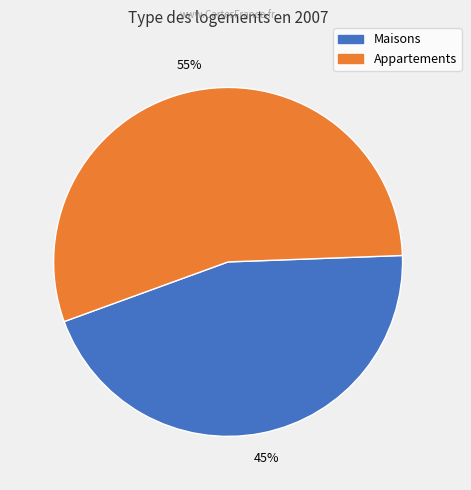

Is there a majority slice in this chart?

Yes